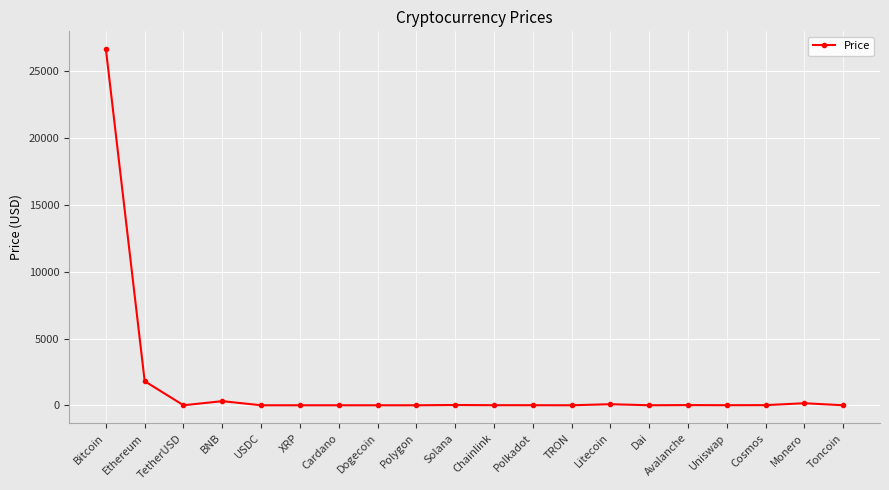

What is the difference between the maximum and minimum values?

26672.4